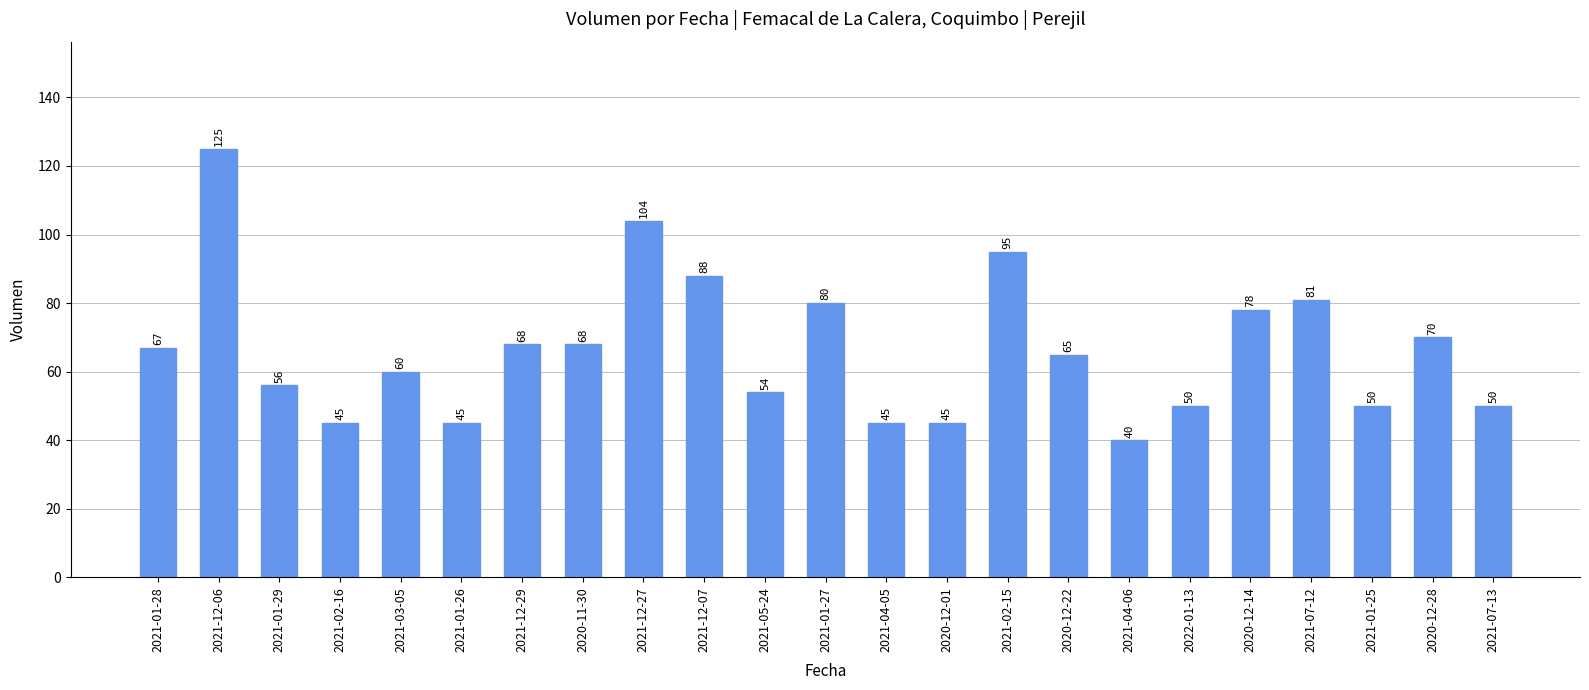

Between 2021-12-07 and 2021-12-27, which is larger?

2021-12-27